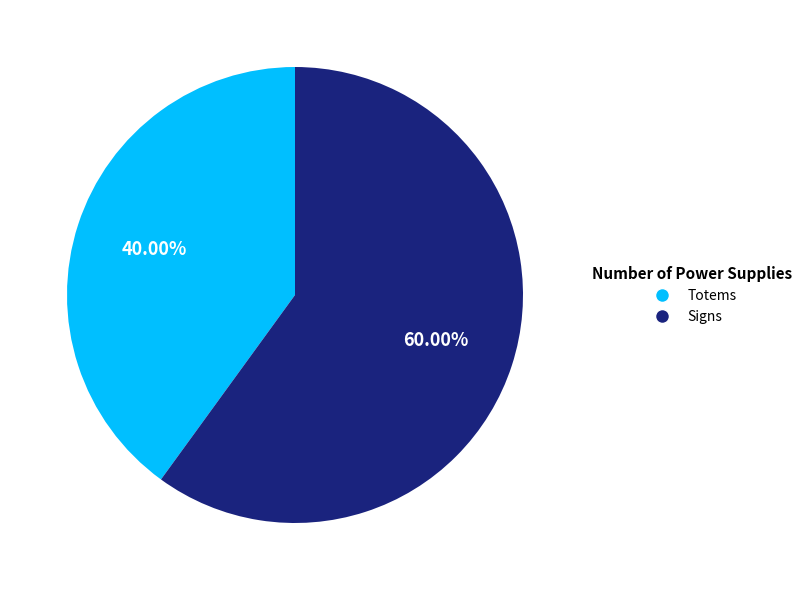

What percentage is the Signs slice, to the nearest percent?

60%